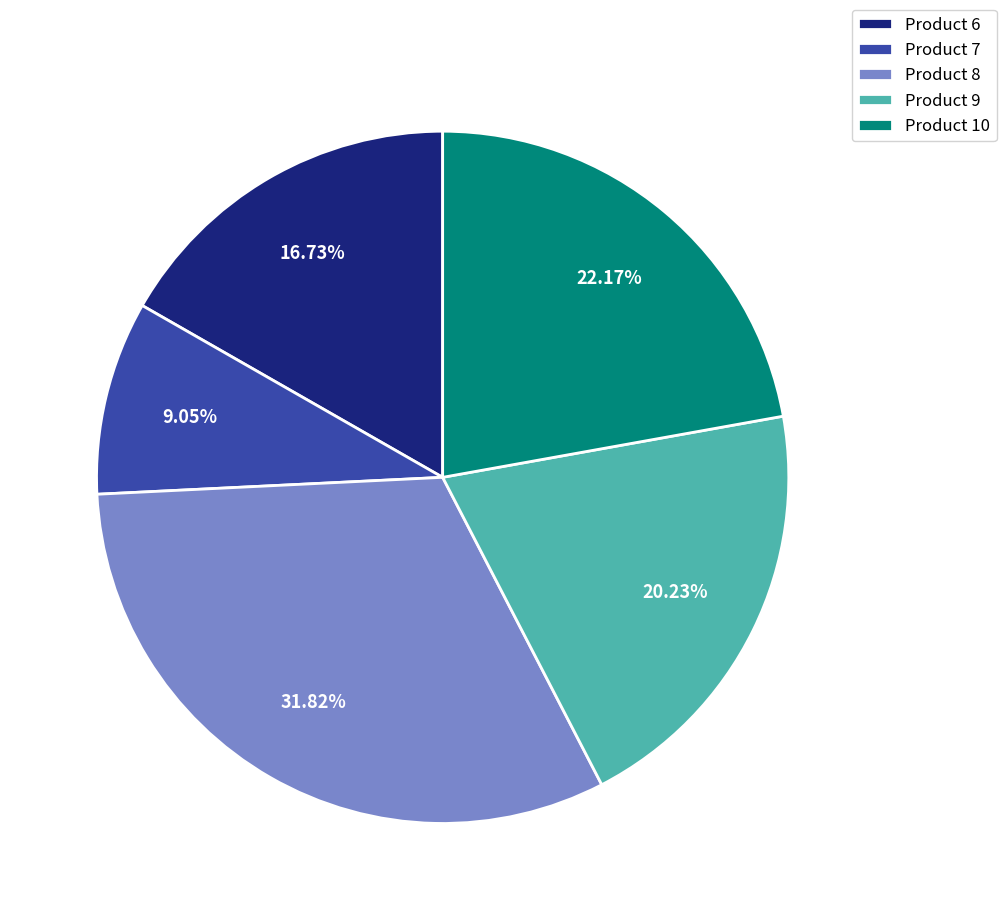

Which has a higher value, Product 10 or Product 6?

Product 10